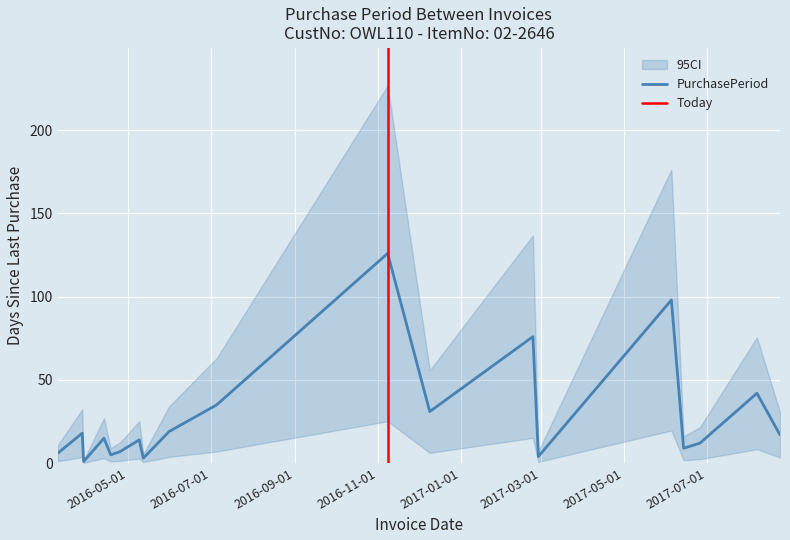

The chart shows a value of 14 at 2017-06-14. True or false?

False